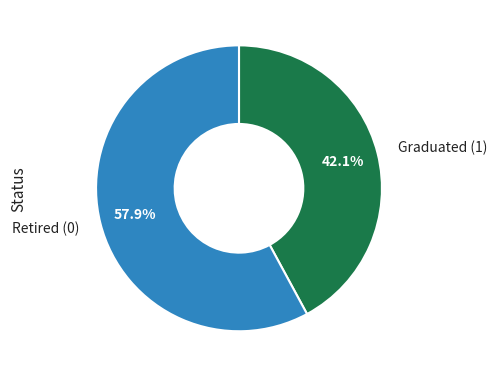

What percentage do Graduated (1) and Retired (0) together represent?

100.0%